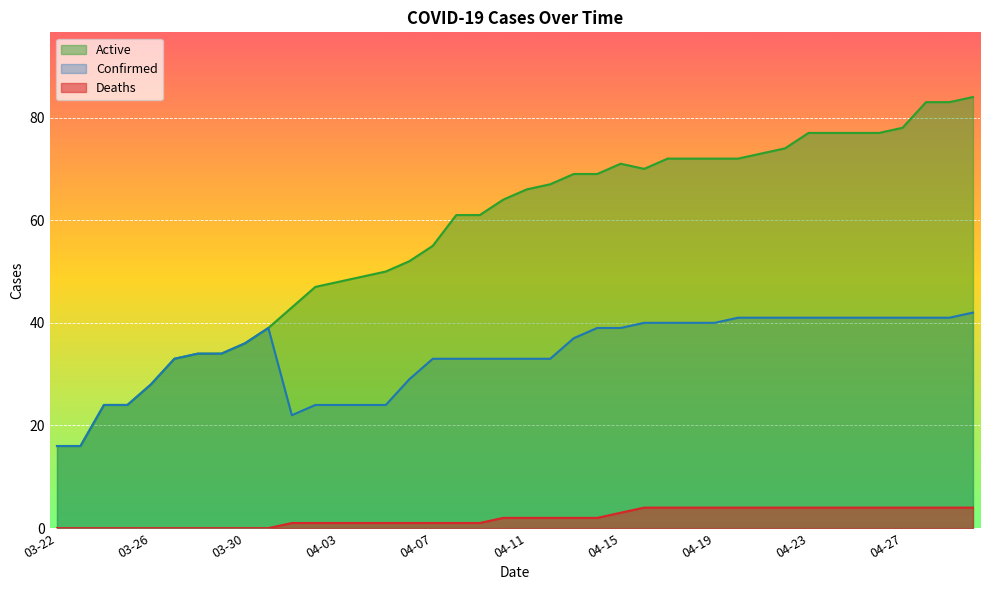

The value of Deaths at 03-22 is -2. True or false?

False